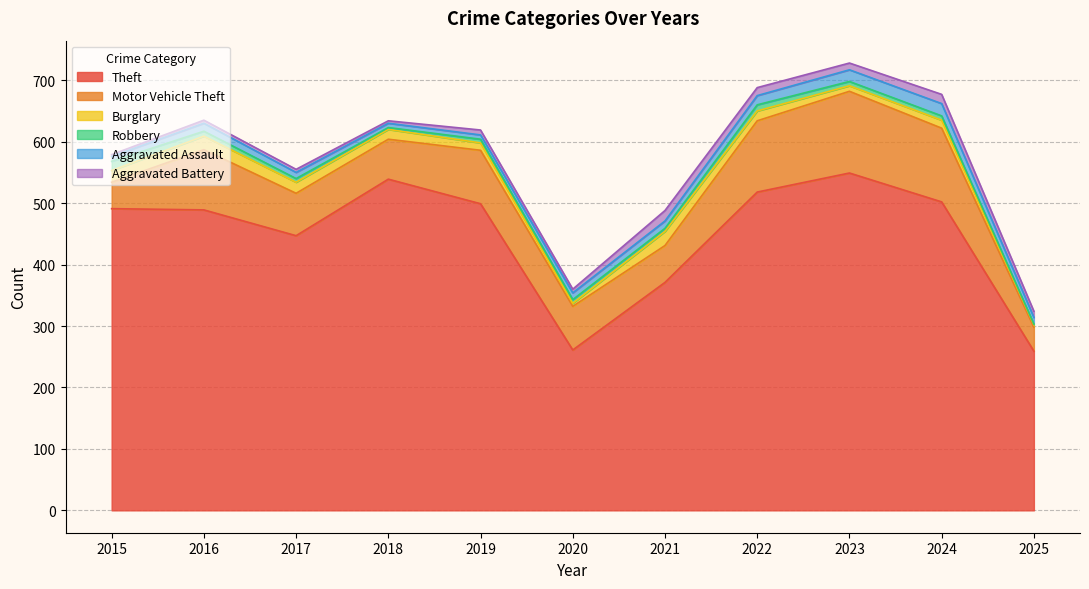

True or false: Burglary has a value of 19 at 2015.

True